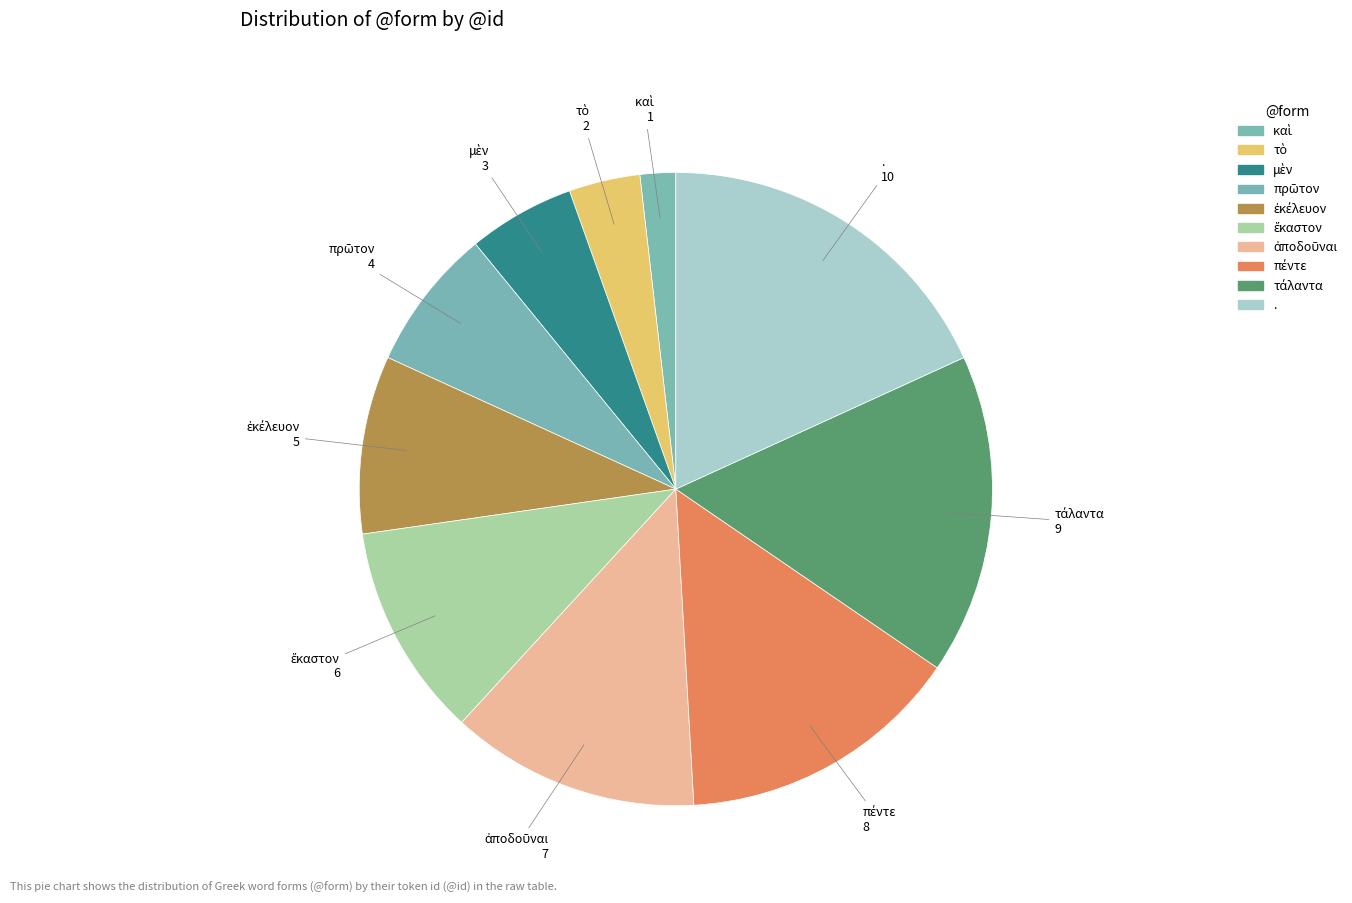

Rank the categories by value from lowest to highest.

καὶ, τὸ, μὲν, πρῶτον, ἐκέλευον, ἕκαστον, ἀποδοῦναι, πέντε, τάλαντα, .